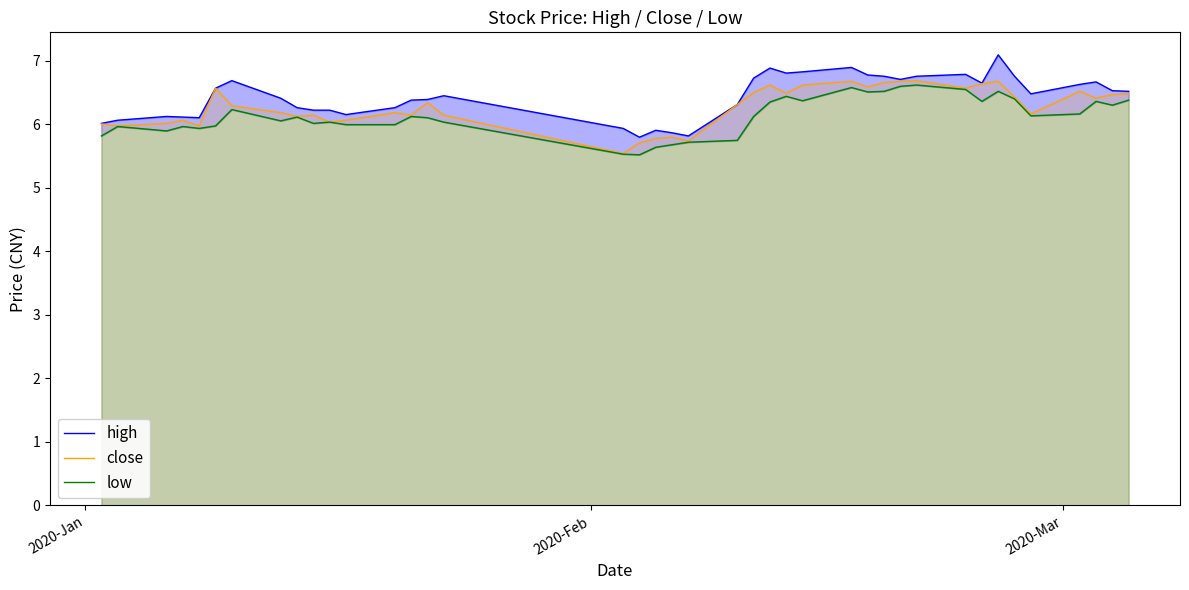

What is the maximum value for close?

6.7